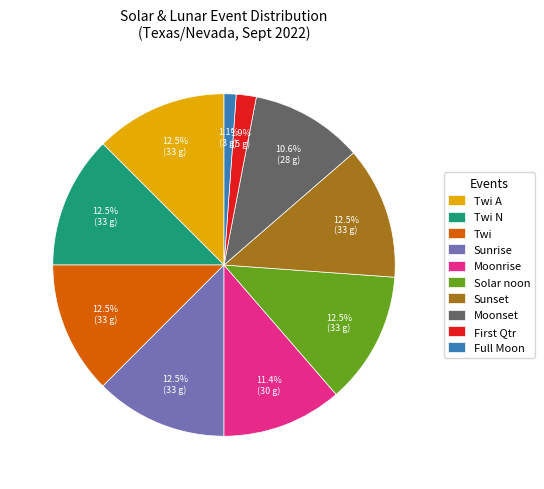

Which category has the smallest portion of the pie?

Full Moon